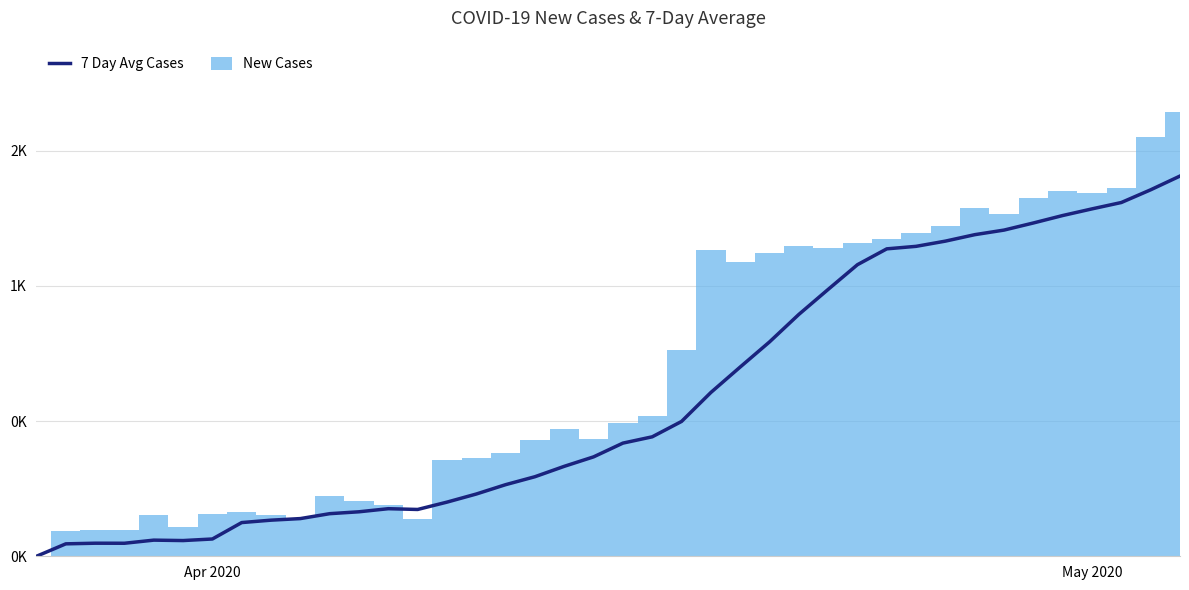

How many values in New Cases are above zero?

39